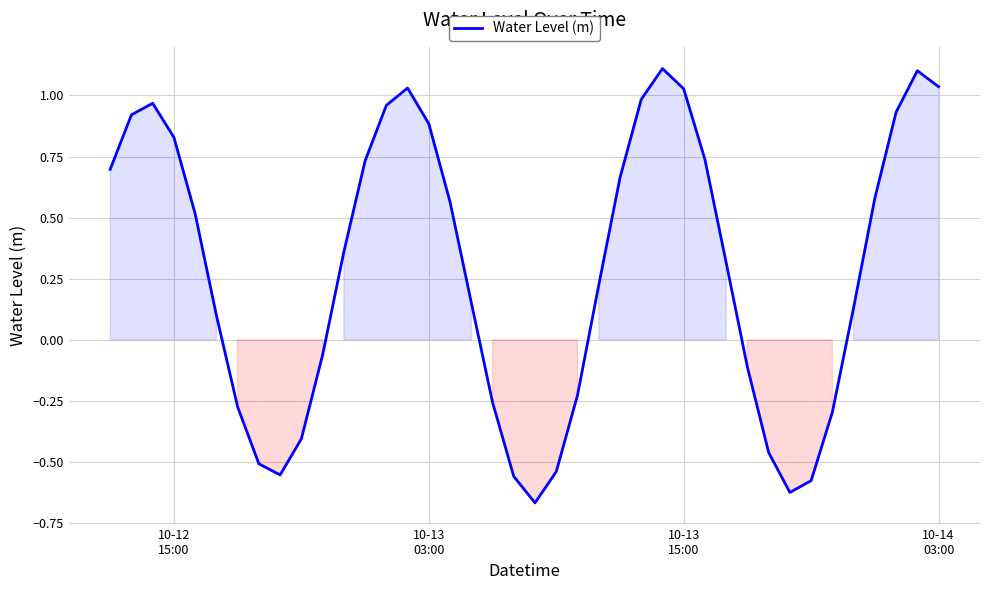

What is the value of the 10th point from the left?

-0.4